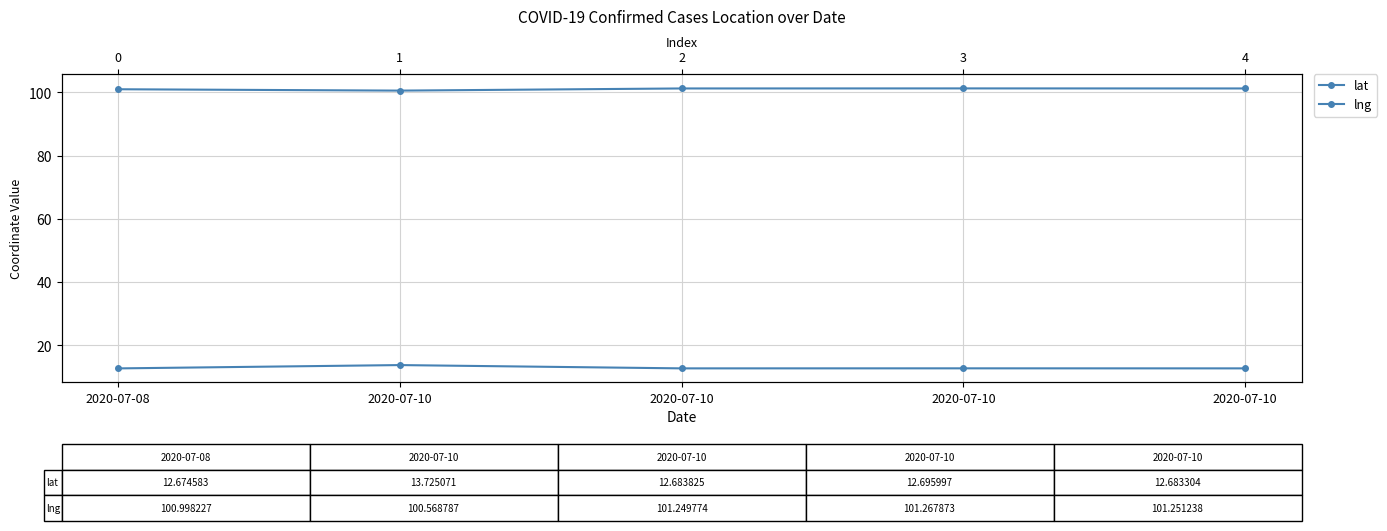

How many categories are shown in the chart?

5